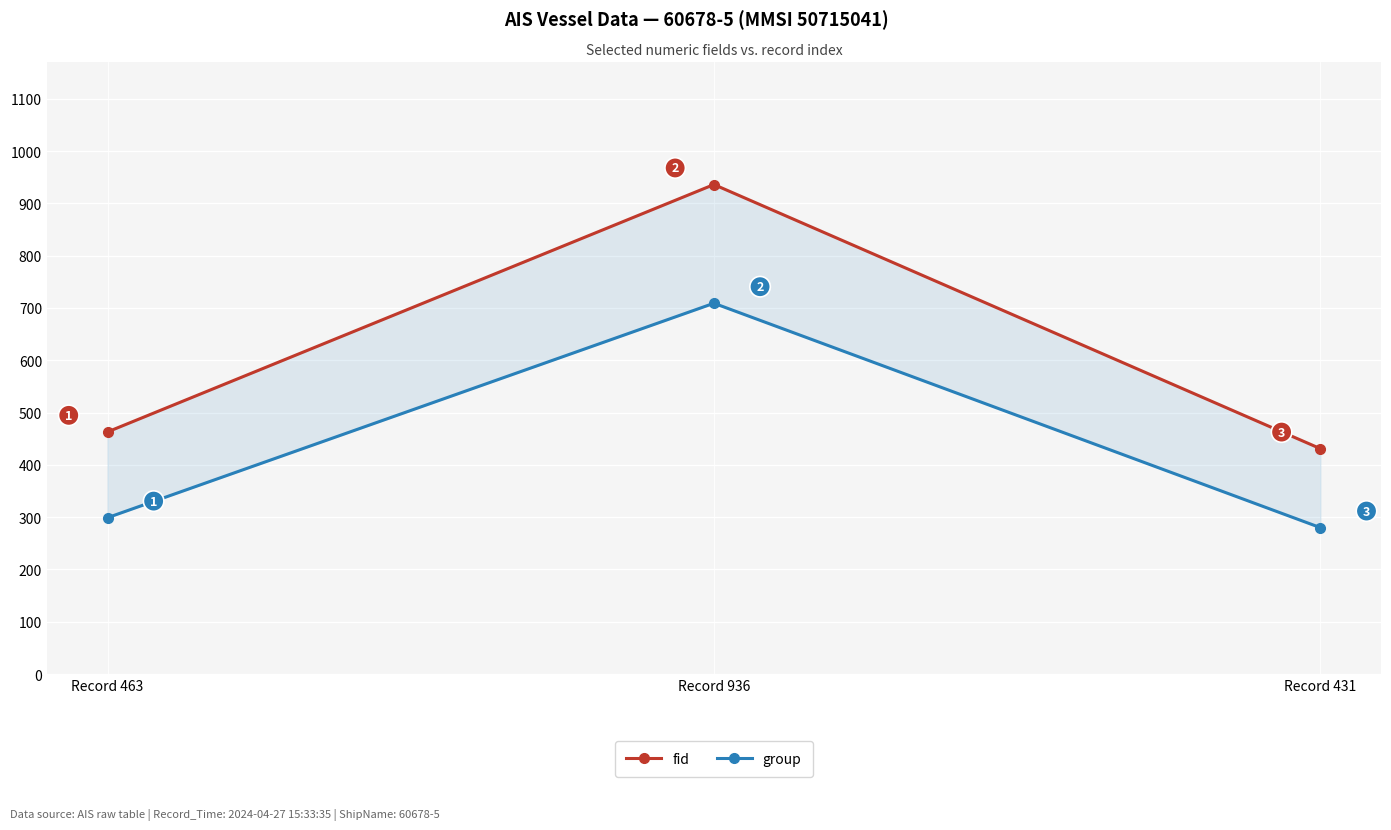

Which series has the largest total across all categories?

fid